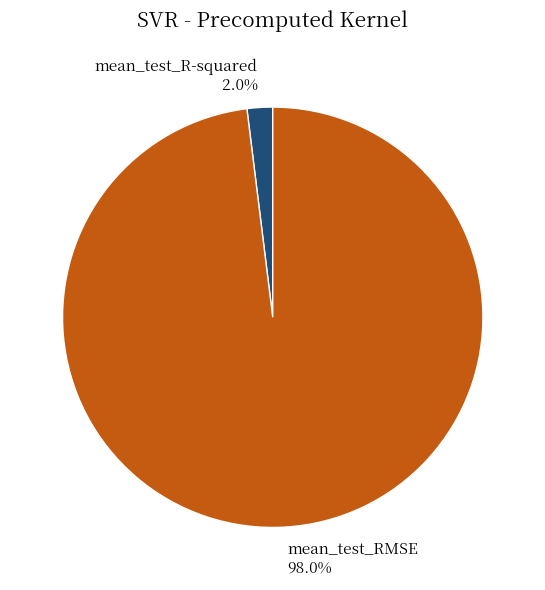

Is there any slice that represents more than half of the pie?

Yes